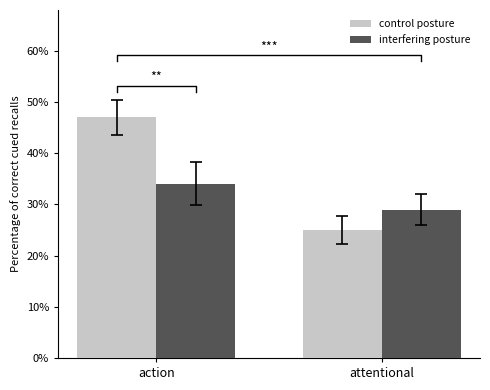

List the labels in order of interfering posture value, largest first.

action, attentional